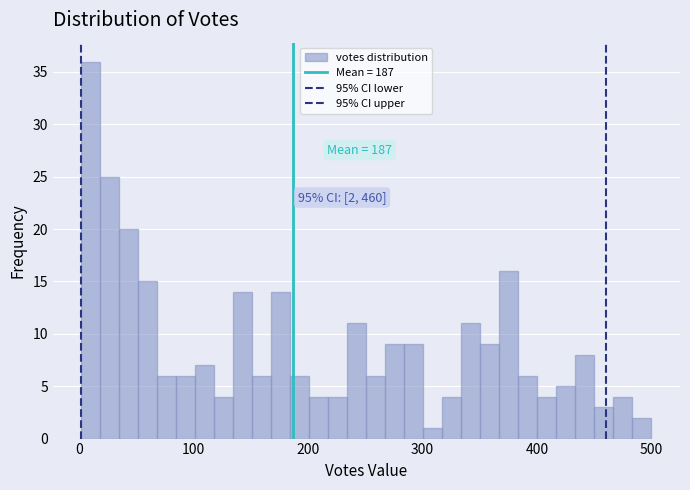

Read against the x-axis, roughly where is the centre of the tallest bar?

10